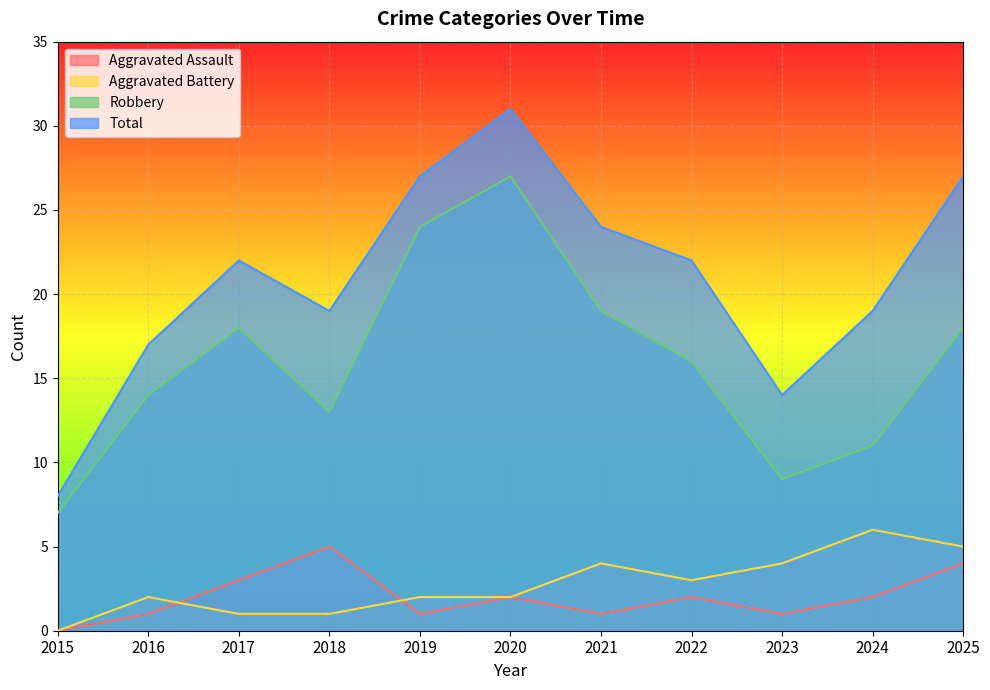

What is the greatest value displayed?

31